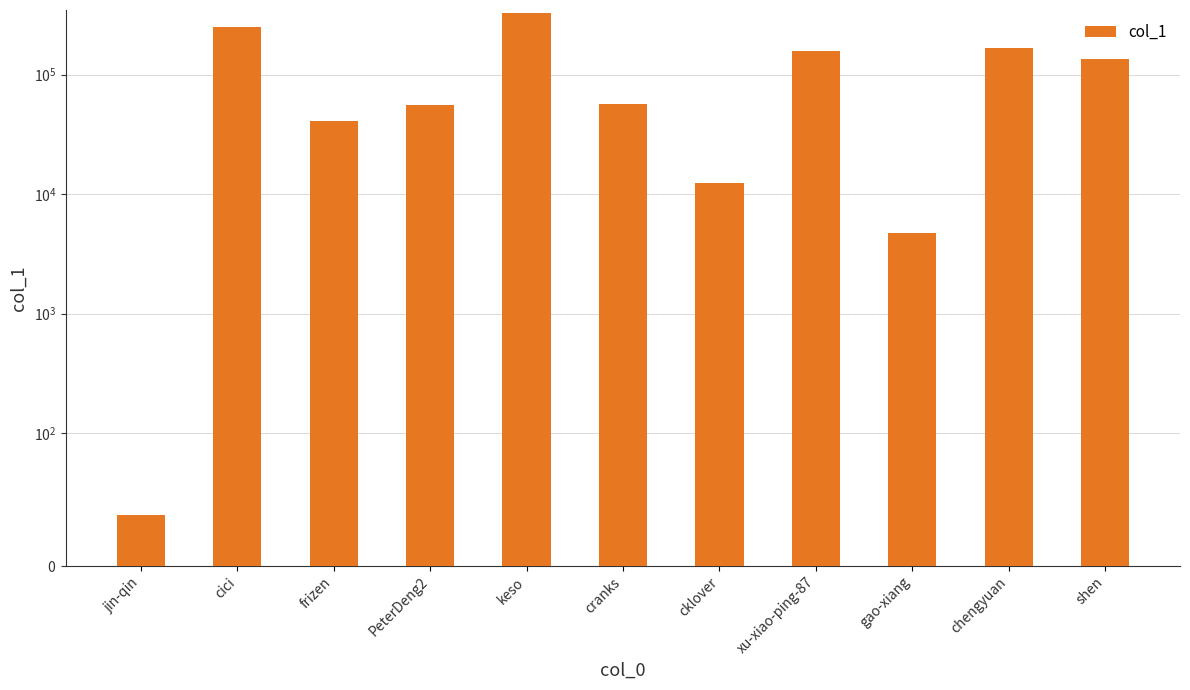

What is the label of the 10th bar from the right?

cici